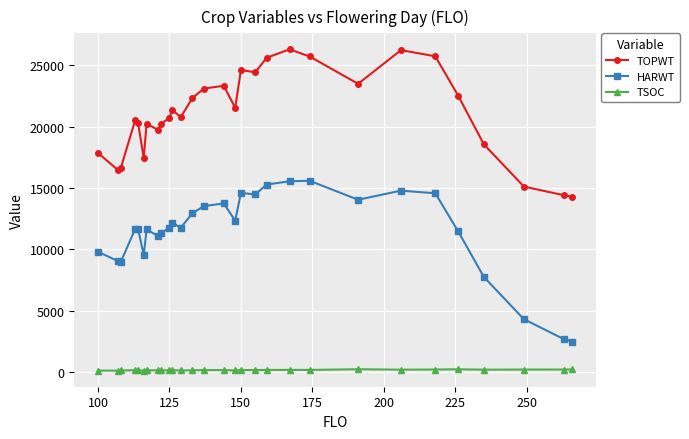

Does the chart display data point markers on the line(s)?

Yes